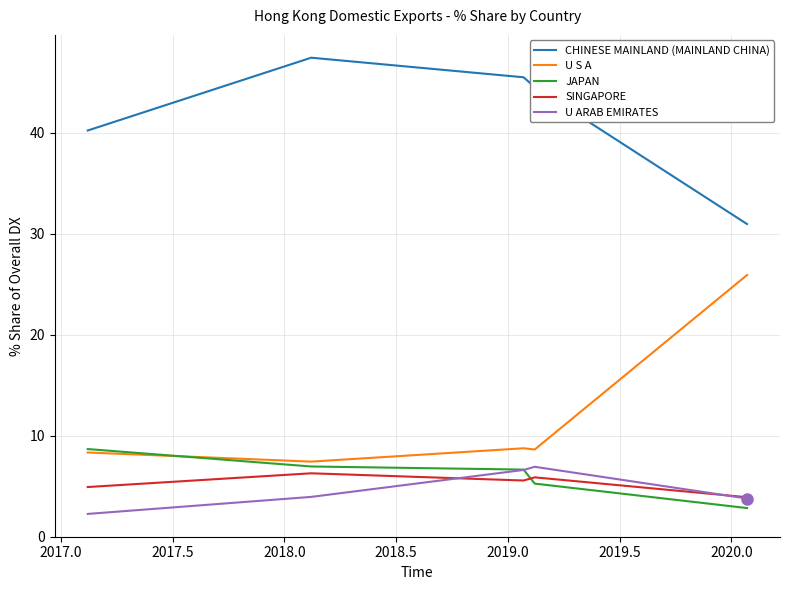

True or false: CHINESE MAINLAND (MAINLAND CHINA) has more than 1 interior local peaks.

False